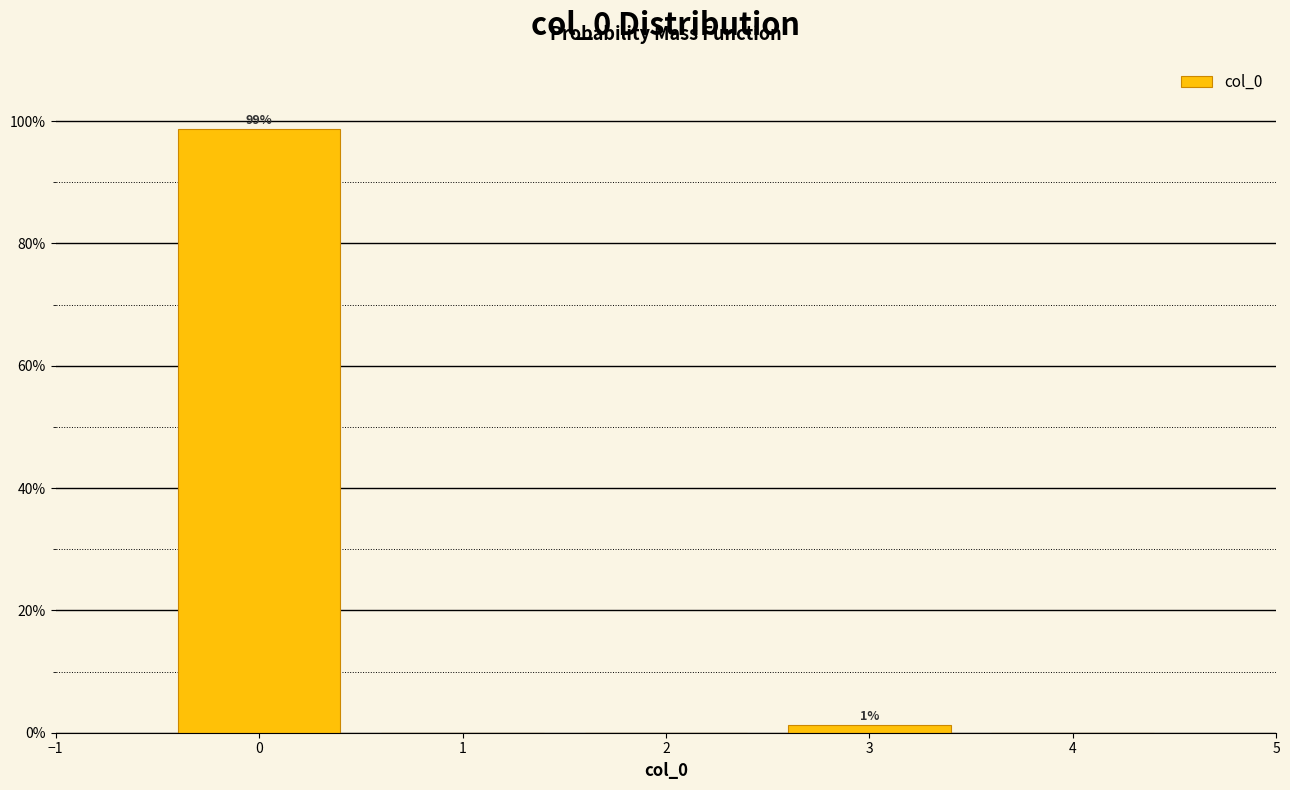

Over which range of the x-axis is the bar tallest?

-0.5 to 0.5